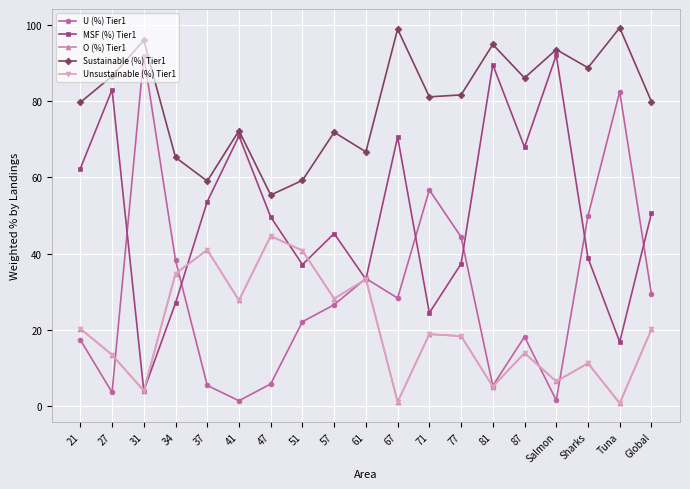

Which series changed the most between 41 and Global?

U (%) Tier1